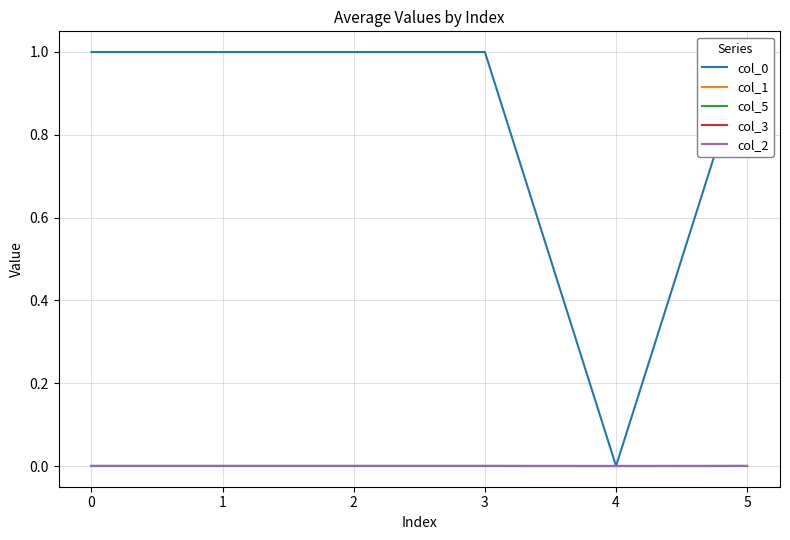

How many times do col_1 and col_3 cross each other?

2